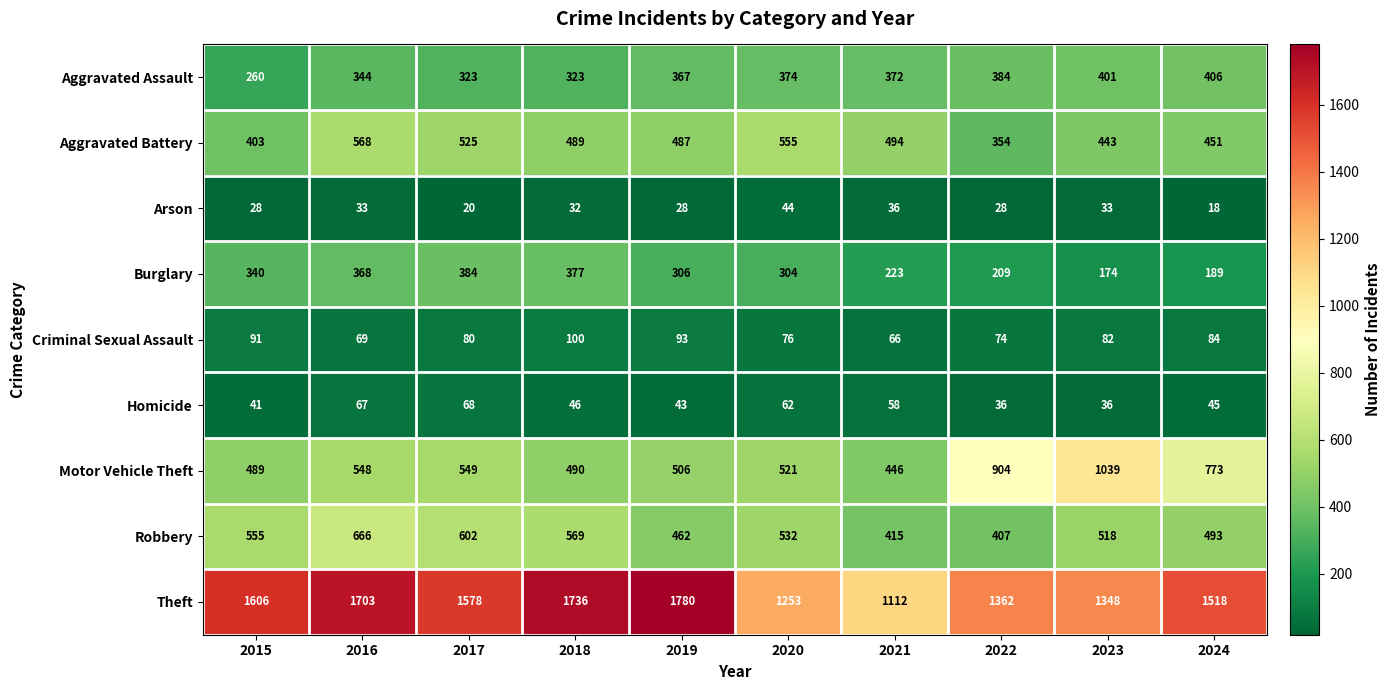

What is the total value across all series at 2022?

3758